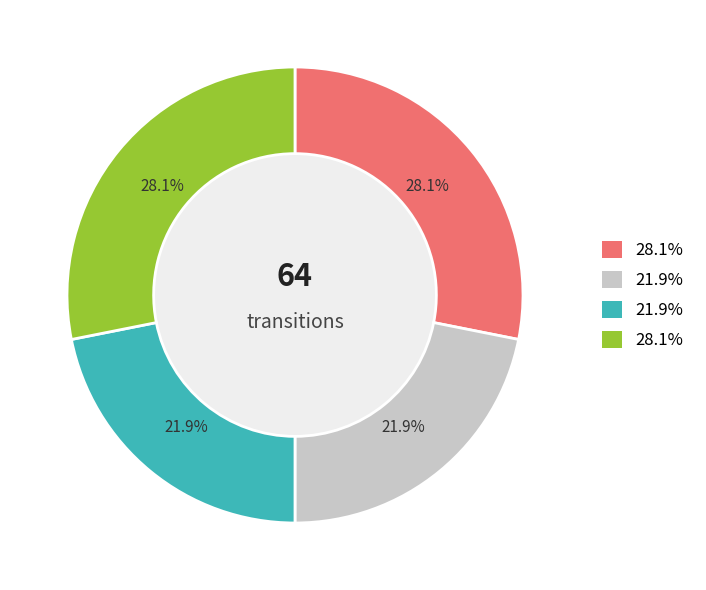

To the nearest percent, what is the difference between the largest and smallest slice percentages?

6%